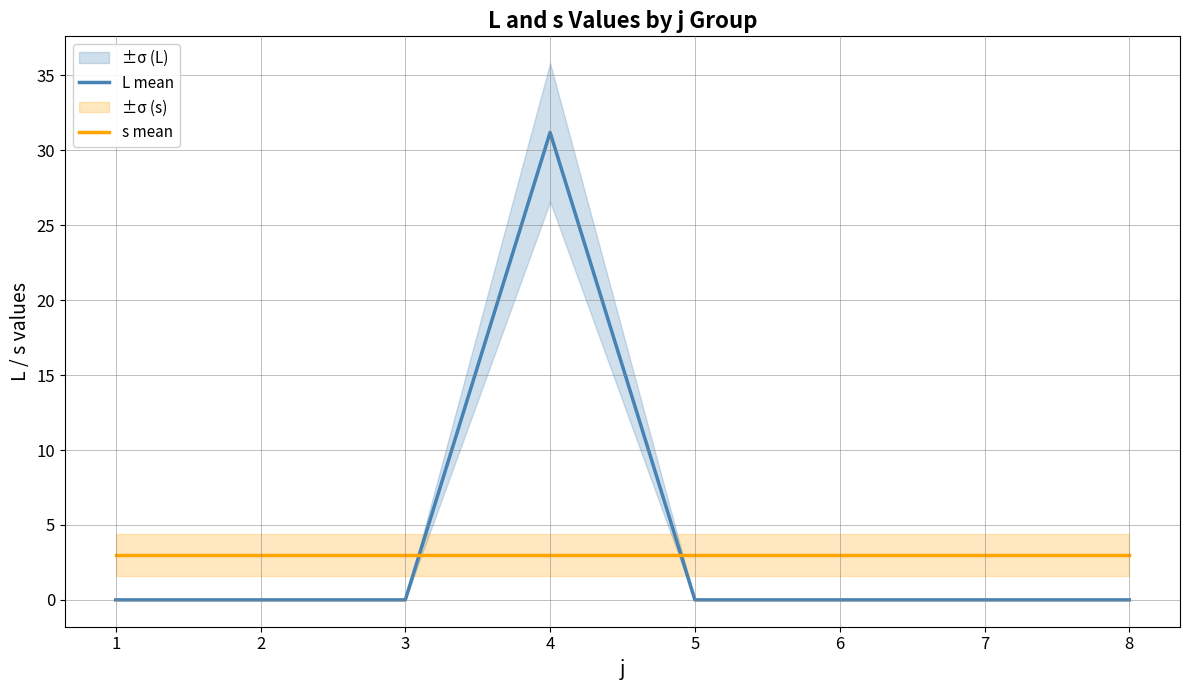

Which category has the lowest value in the L mean series?

1